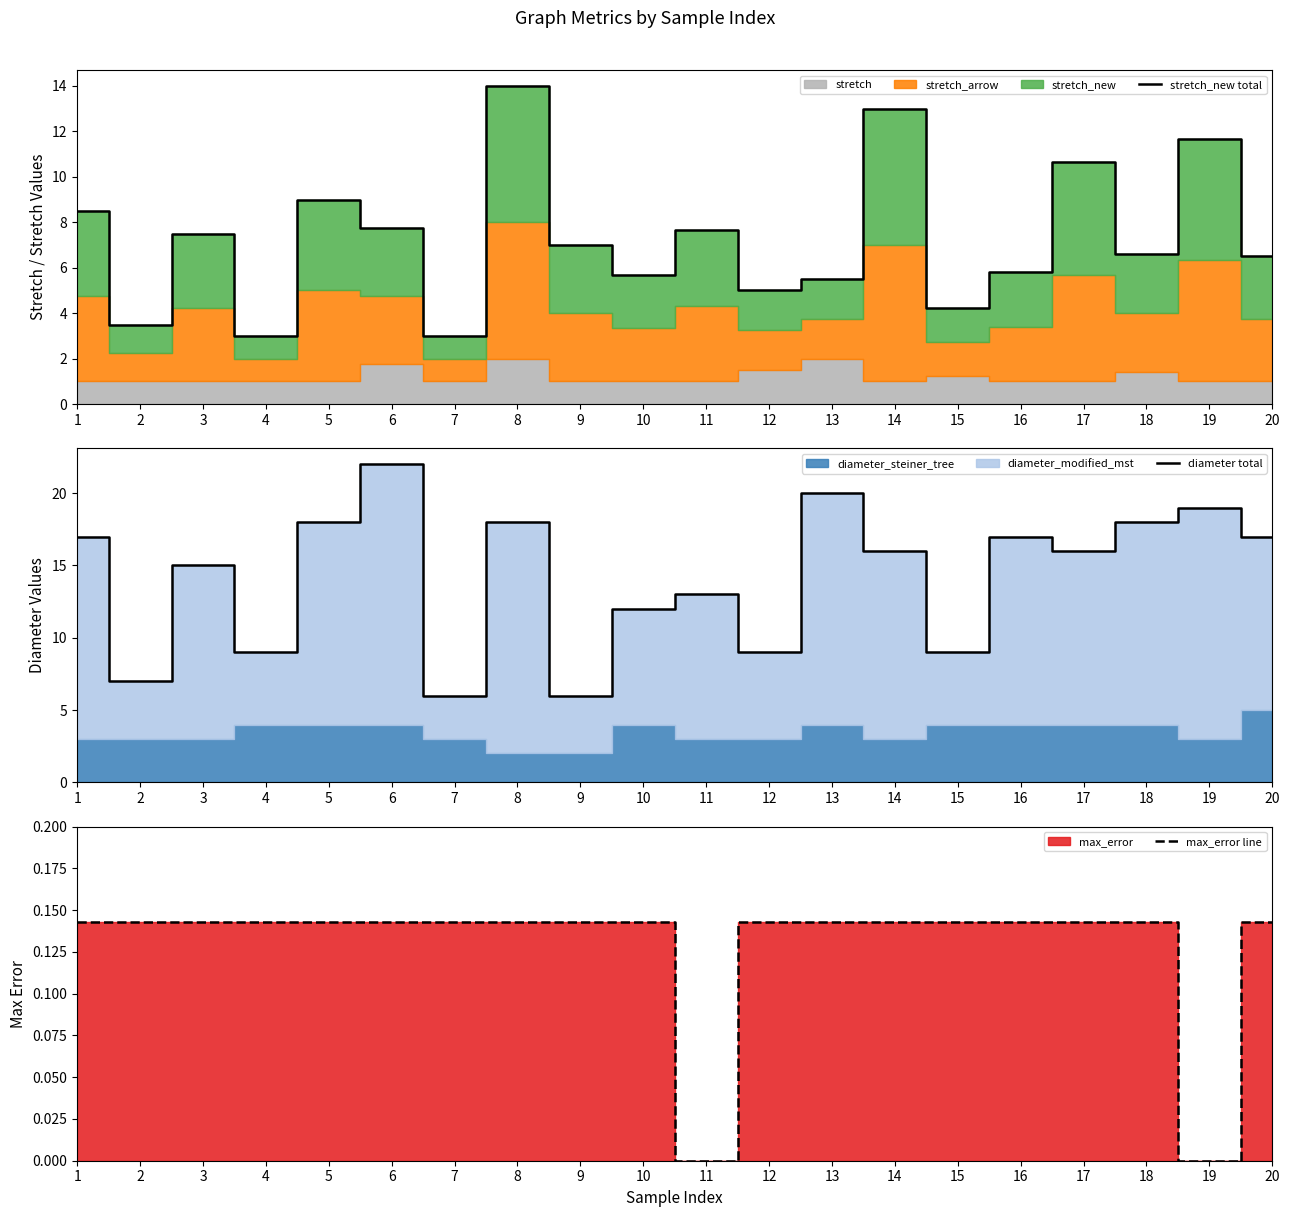

At which label does stretch_new total reach its peak?

8